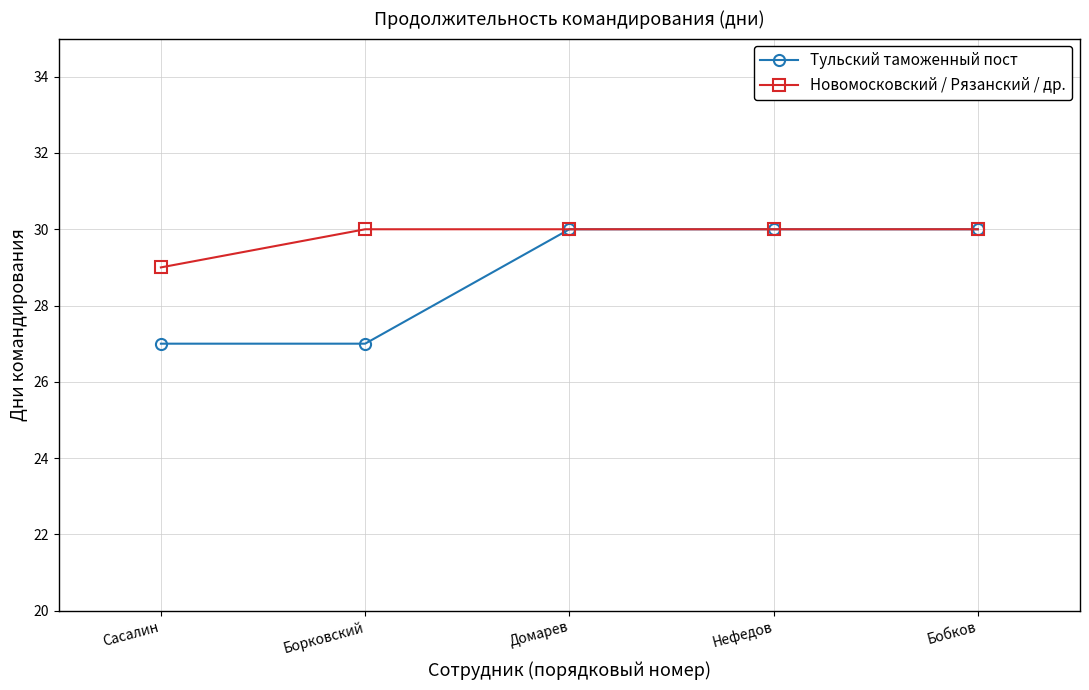

Which series has the largest total across all categories?

Новомосковский / Рязанский / др.